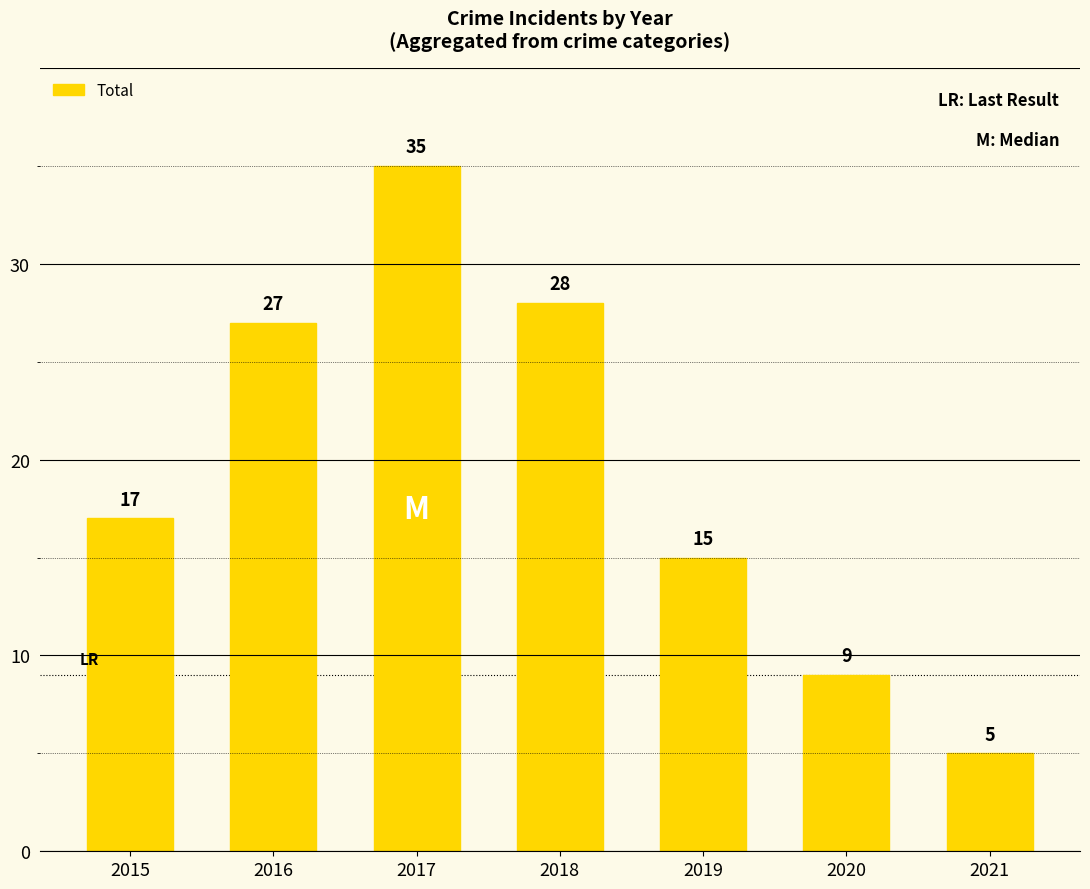

What is the average value?

19